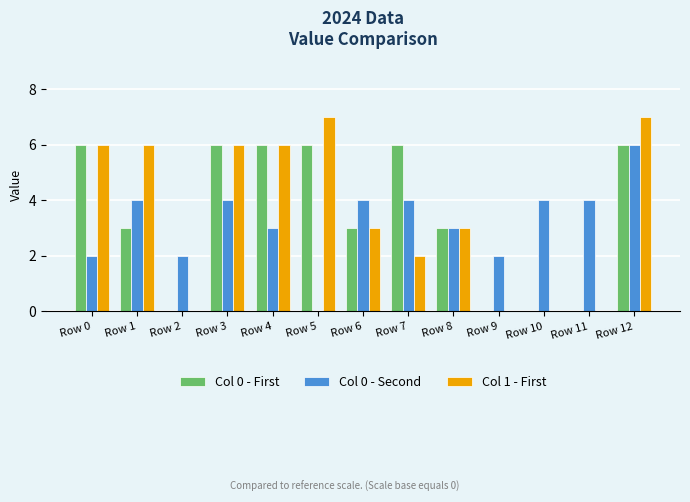

Is the value of Col 1 - First at Row 6 greater than the value of Col 0 - Second at Row 5?

Yes